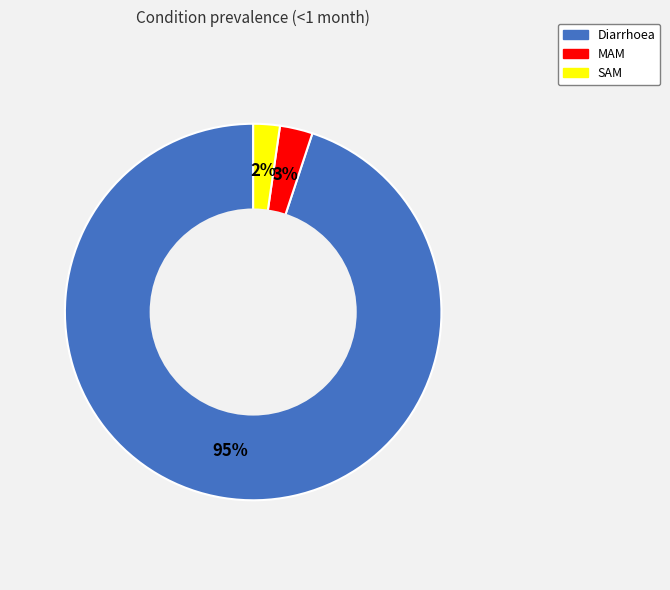

Which slice represents more than half of the pie?

Diarrhoea